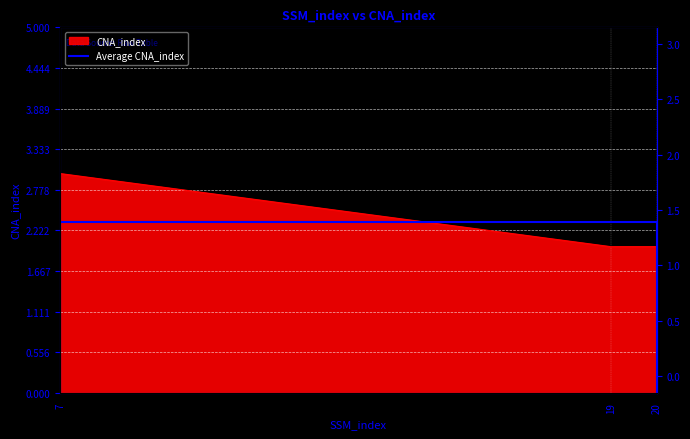

Count the values in the range 2 to 3.

3